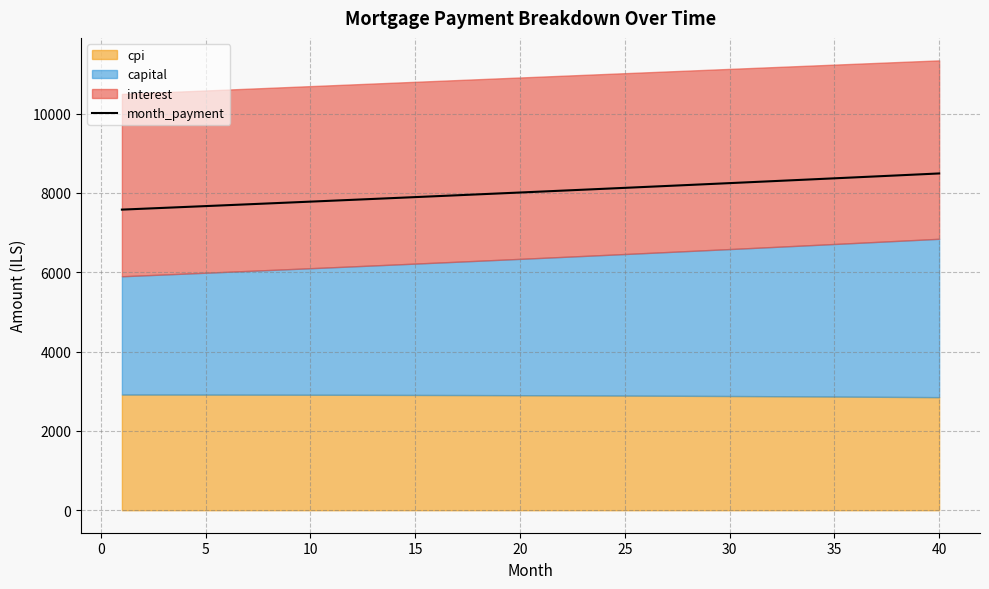

What is the lowest value of the month_payment series?

7578.1